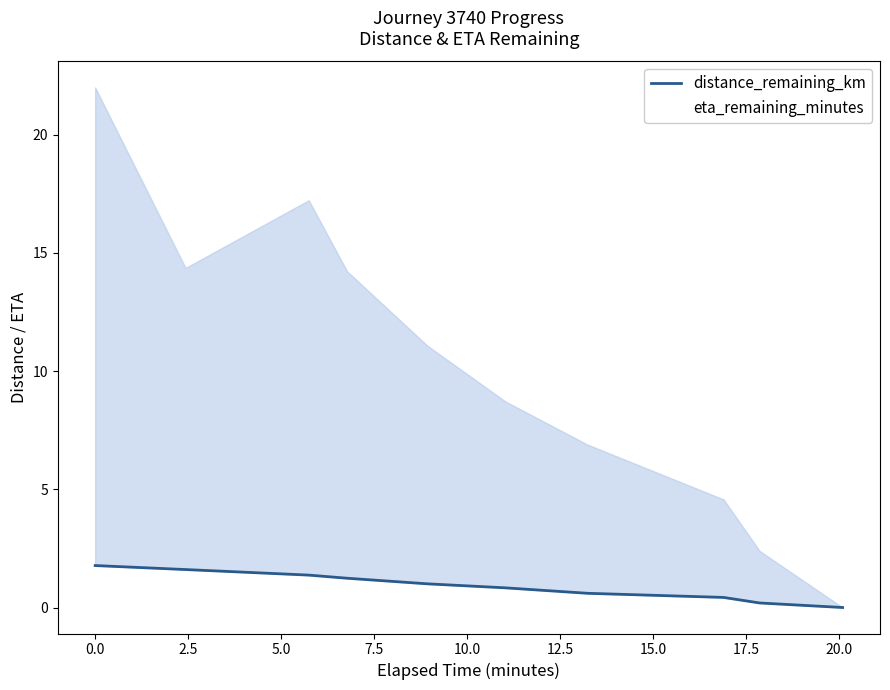

Reading right to left, extract all data points from this chart.

distance_remaining_km: 0.0	0.2	0.4	0.6	0.8	1.0	1.2	1.4	1.6	1.8
eta_remaining_minutes: 0.0	2.4	4.6	6.9	8.7	11.1	14.2	17.2	14.4	22.0